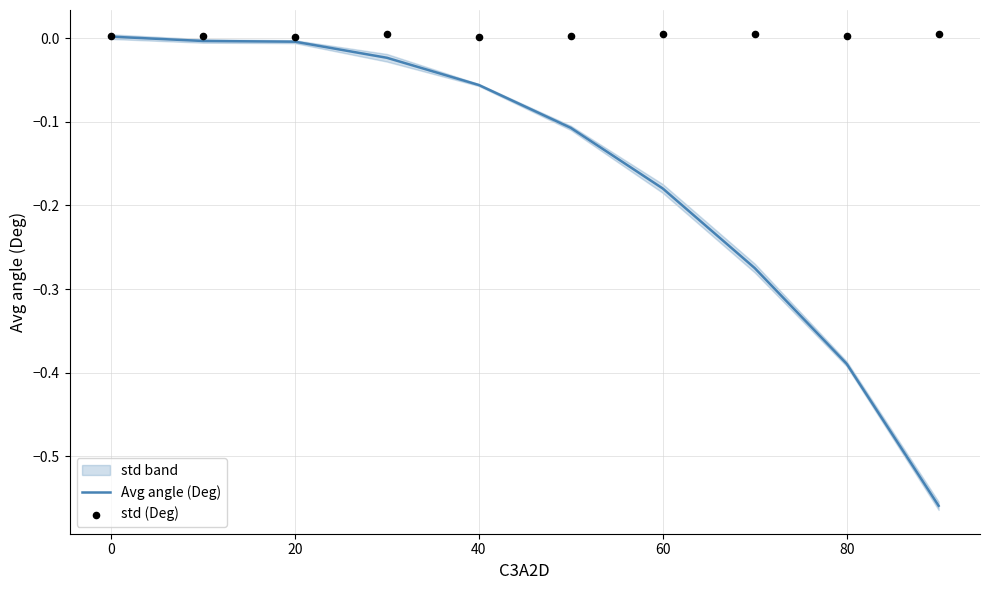

True or false: Avg angle (Deg) has a value of -0.0 at 20.

True